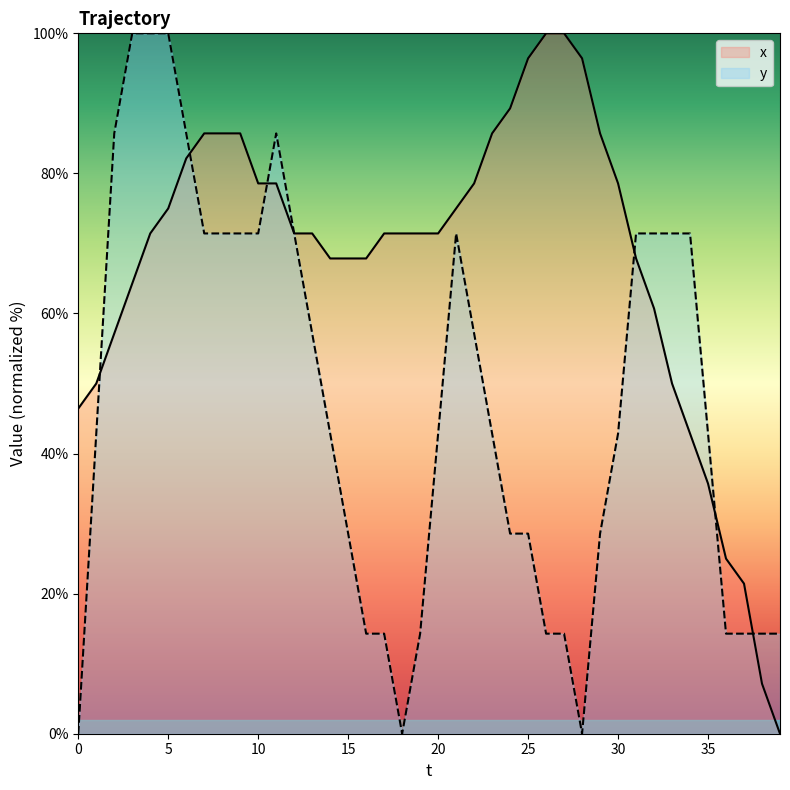

Rank the series by their maximum value, from highest to lowest.

x, y